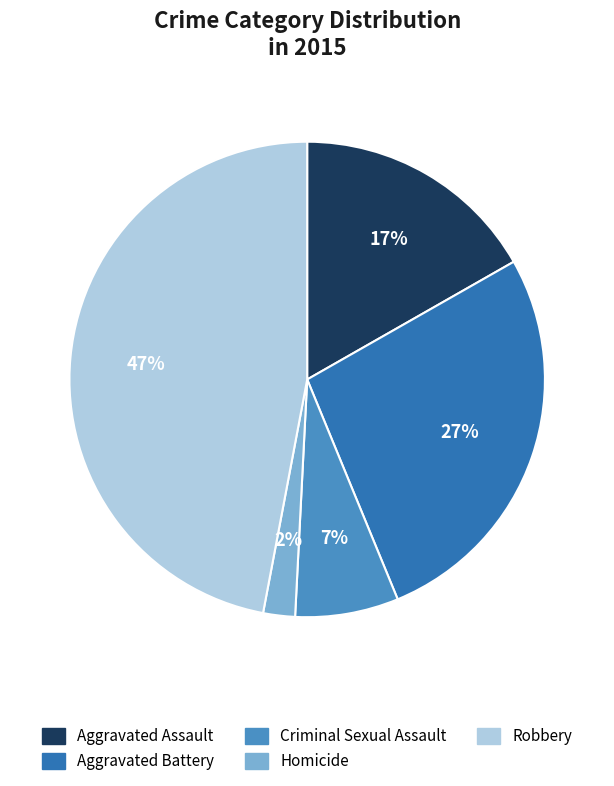

Which category has the smallest portion of the pie?

Homicide